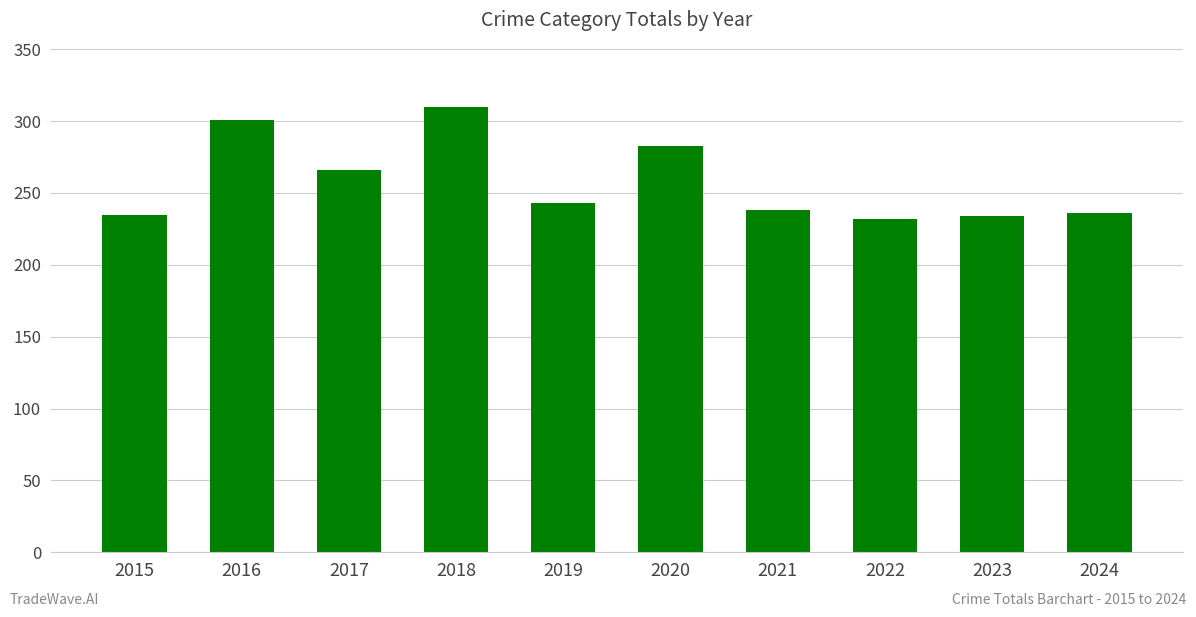

What is the smallest value displayed?

232